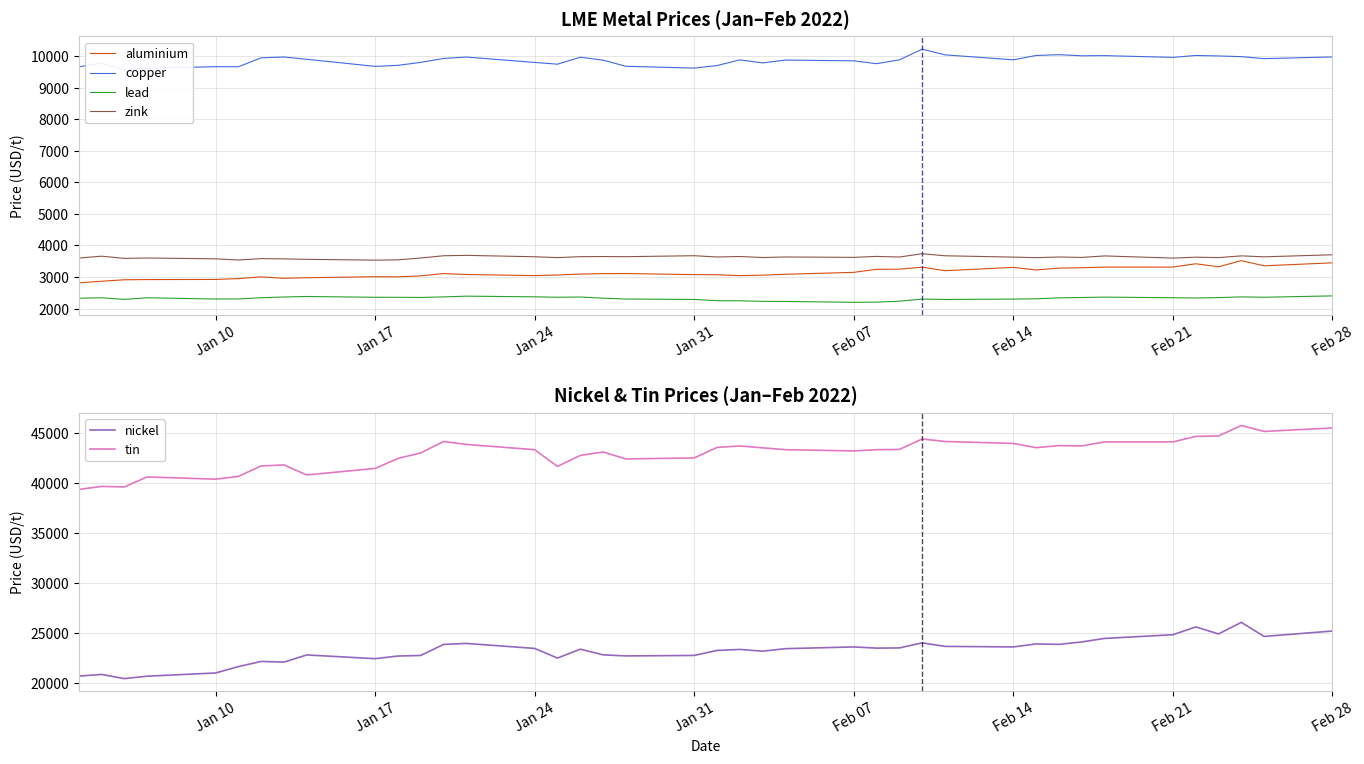

What is the highest value of the zink series?

3738.0